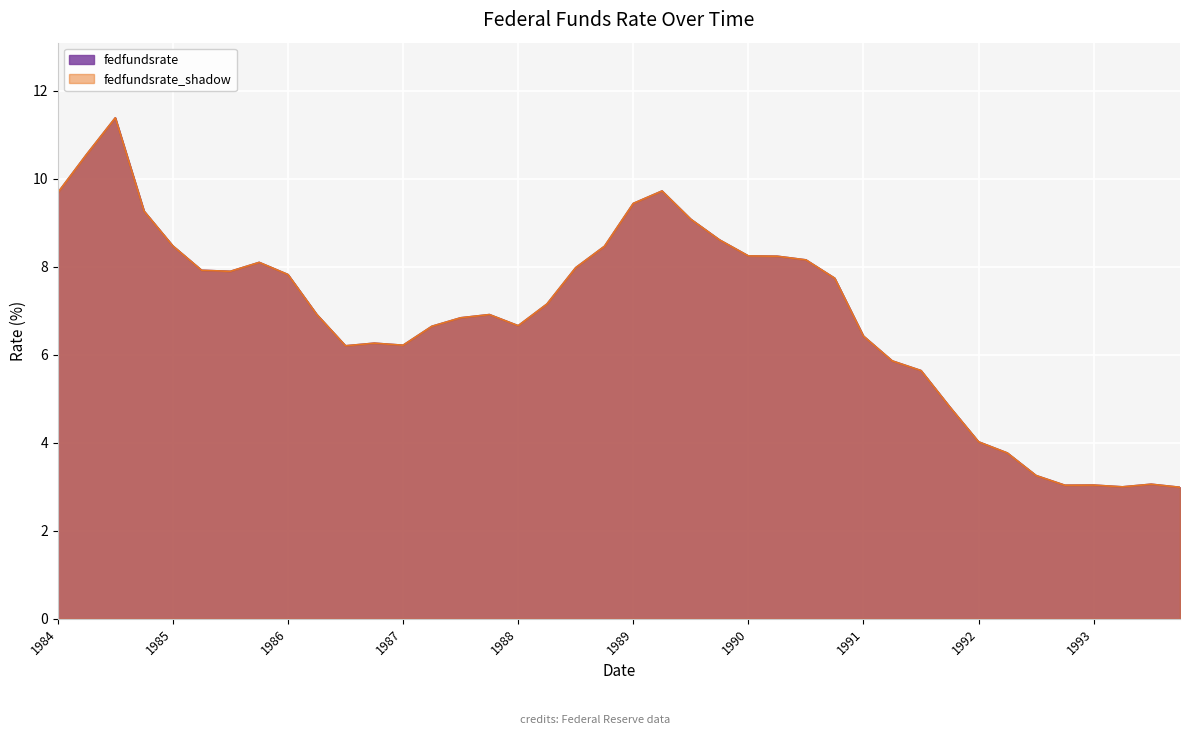

True or false: fedfundsrate_shadow and fedfundsrate cross at least once.

False